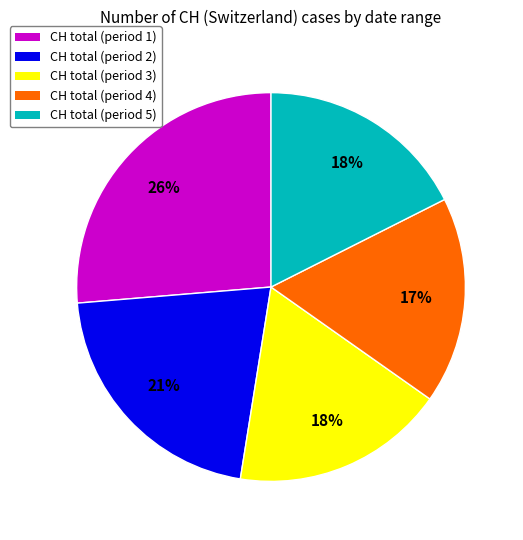

How many segments does this pie chart have?

5